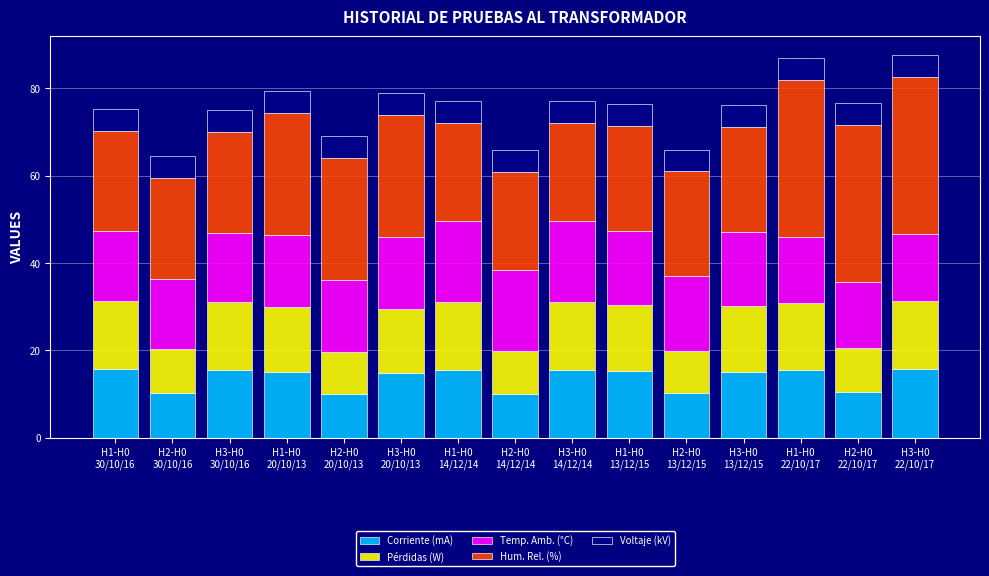

What is the minimum value for Corriente (mA)?

10.0